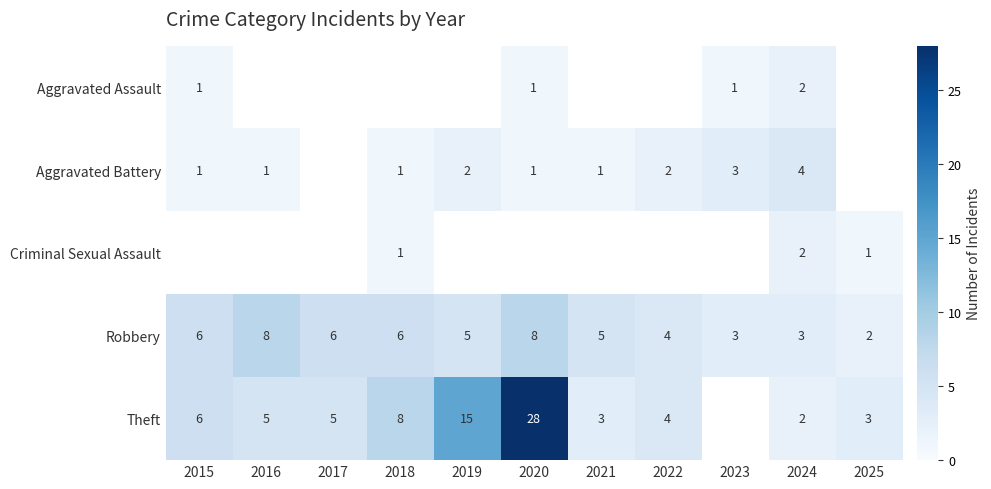

Between 2023 and 2019, which is larger?

2019